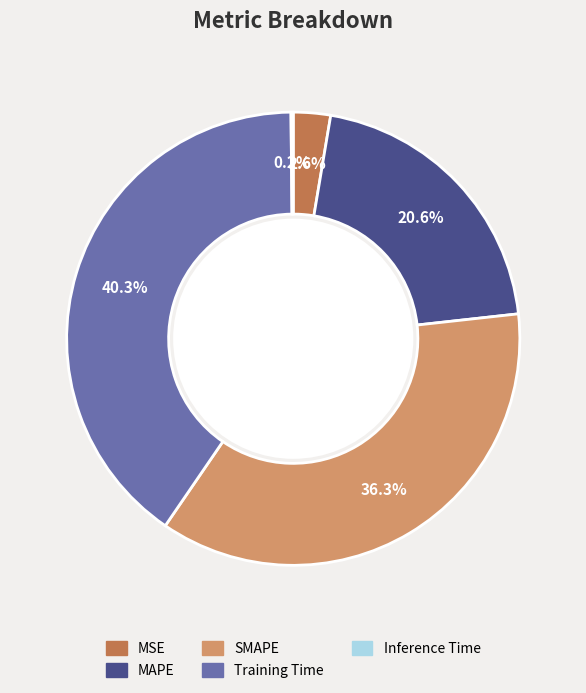

What is the largest slice in the pie chart?

Training Time